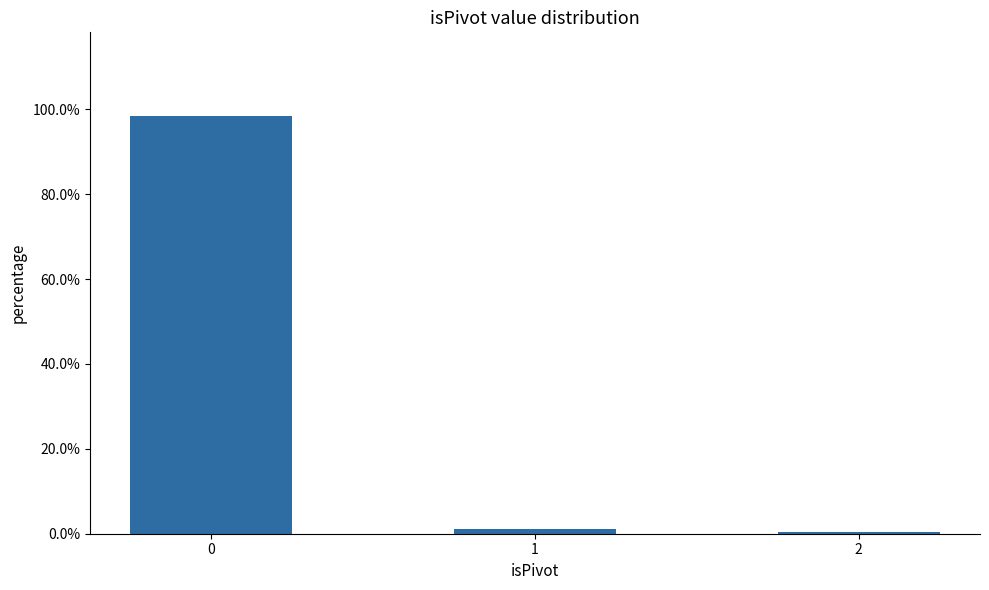

Are the bars horizontal?

No